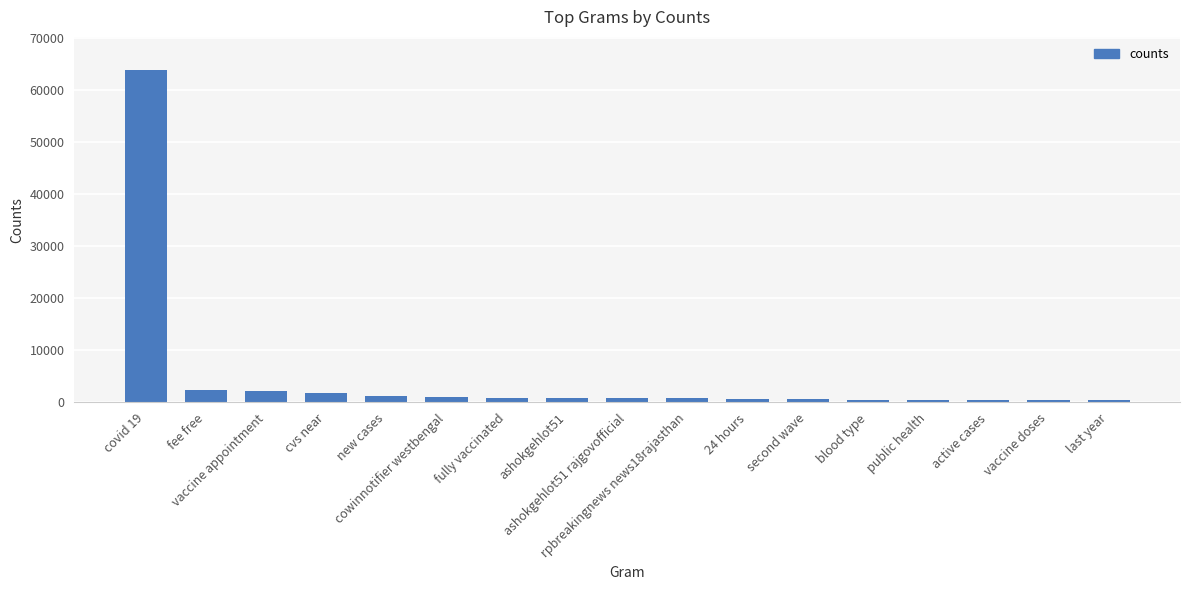

What is the difference between the maximum and minimum values?

63407